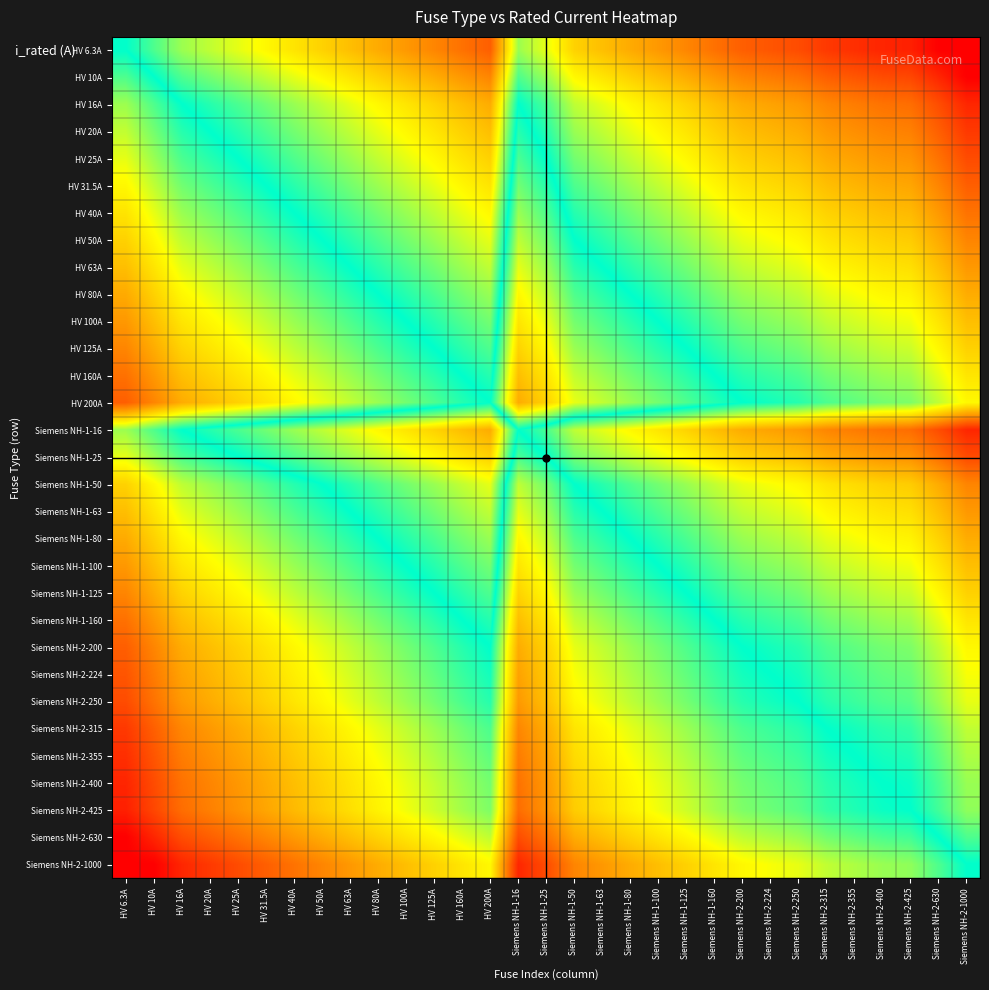

At which category is the sum across all series the highest?

HV 6.3A